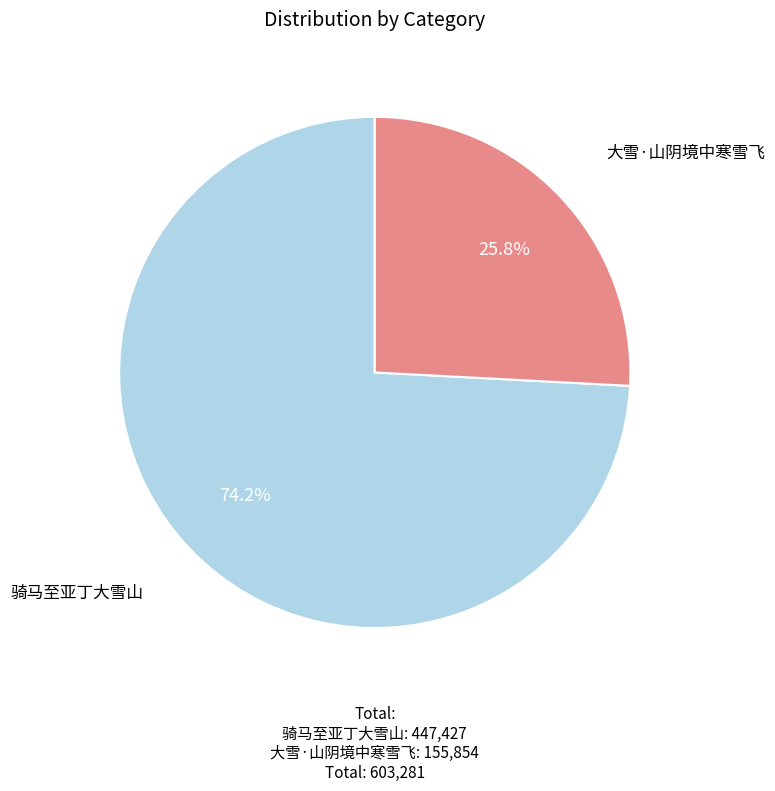

Approximately how many times larger is the value at 骑马至亚丁大雪山 compared to 大雪·山阴境中寒雪飞?

2.9